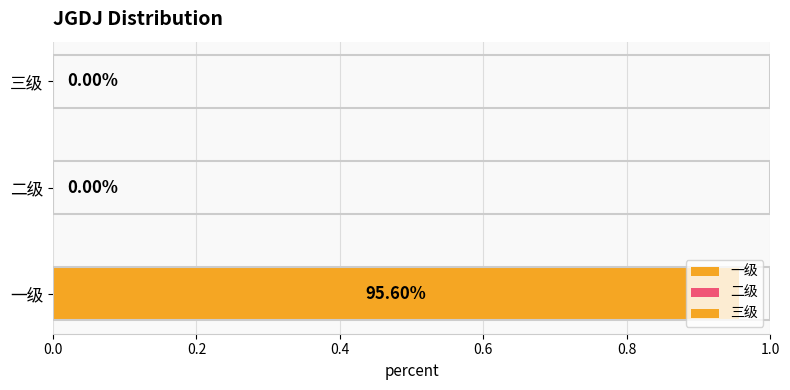

What is the greatest value displayed?

1.0